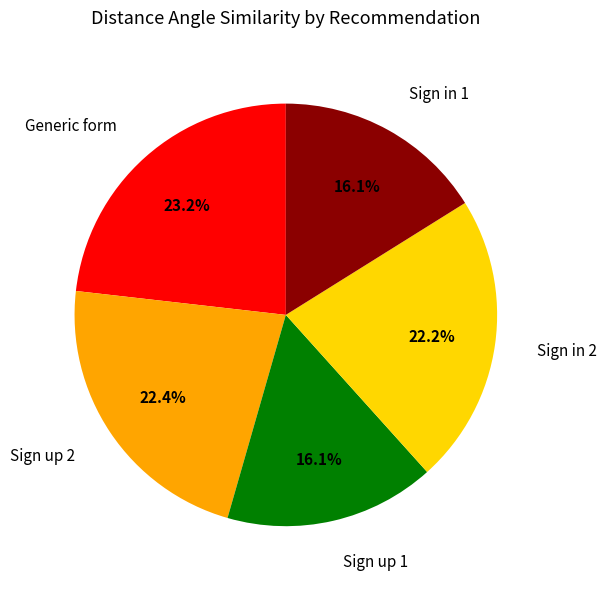

Is there a majority slice in this chart?

No